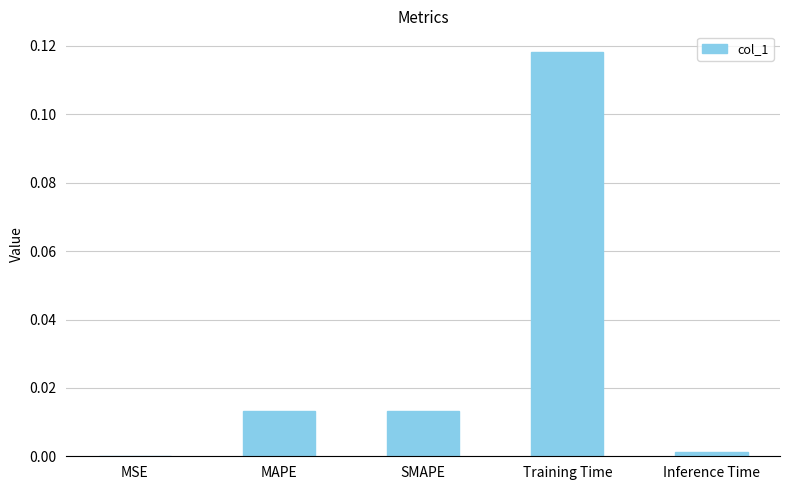

True or false: the data shows 0.0 at MAPE.

True